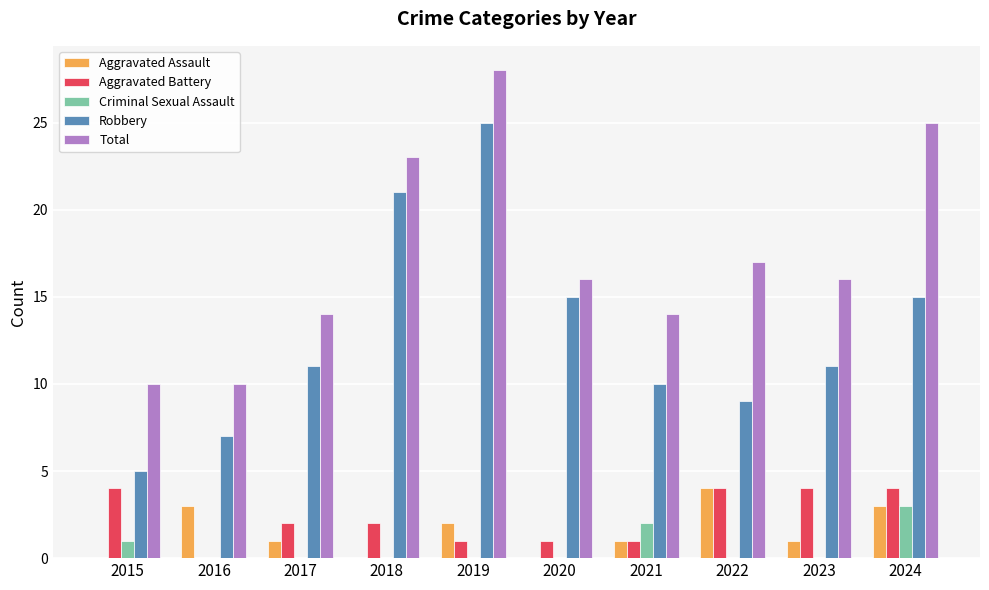

At which label is Total closest to 19?

2022